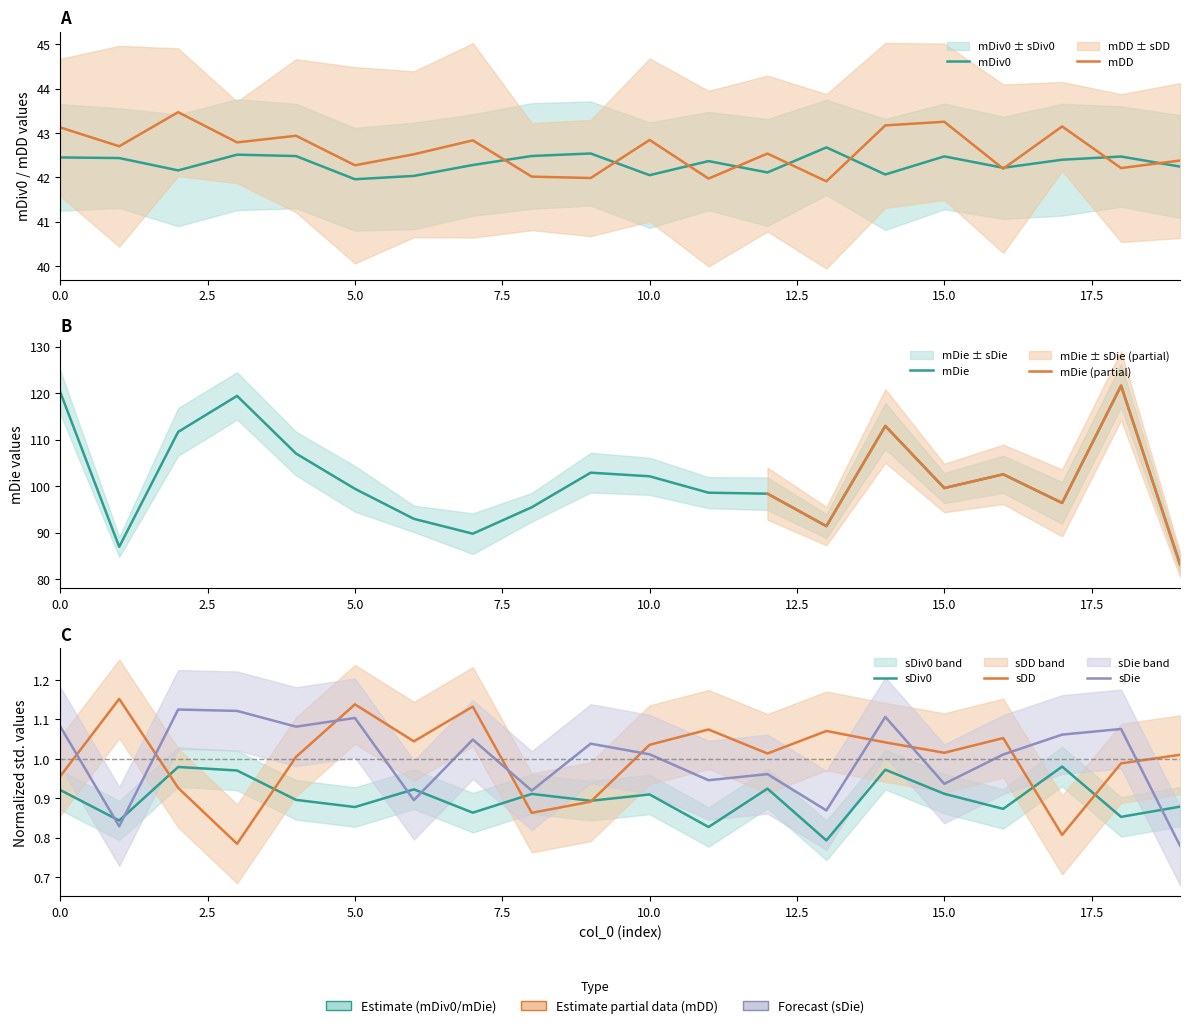

At which category does sDD reach its first local peak?

1